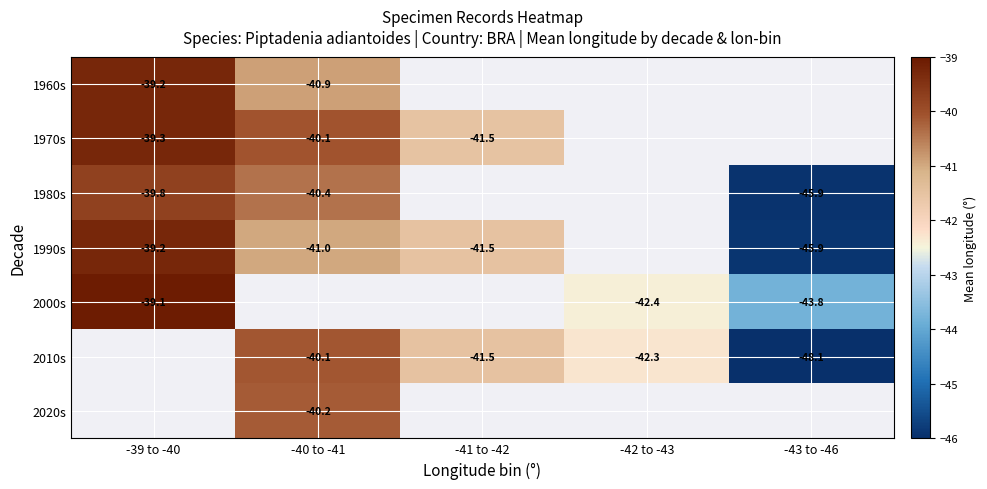

Which category has the highest value across all series?

-39 to -40